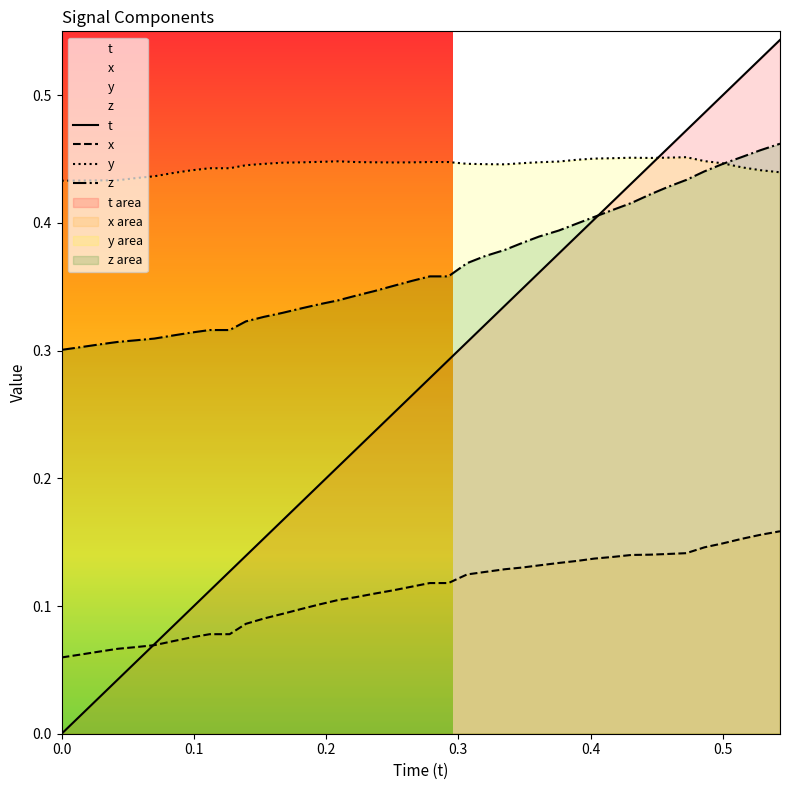

What is the difference between the second highest and second lowest values in the z series?

0.2